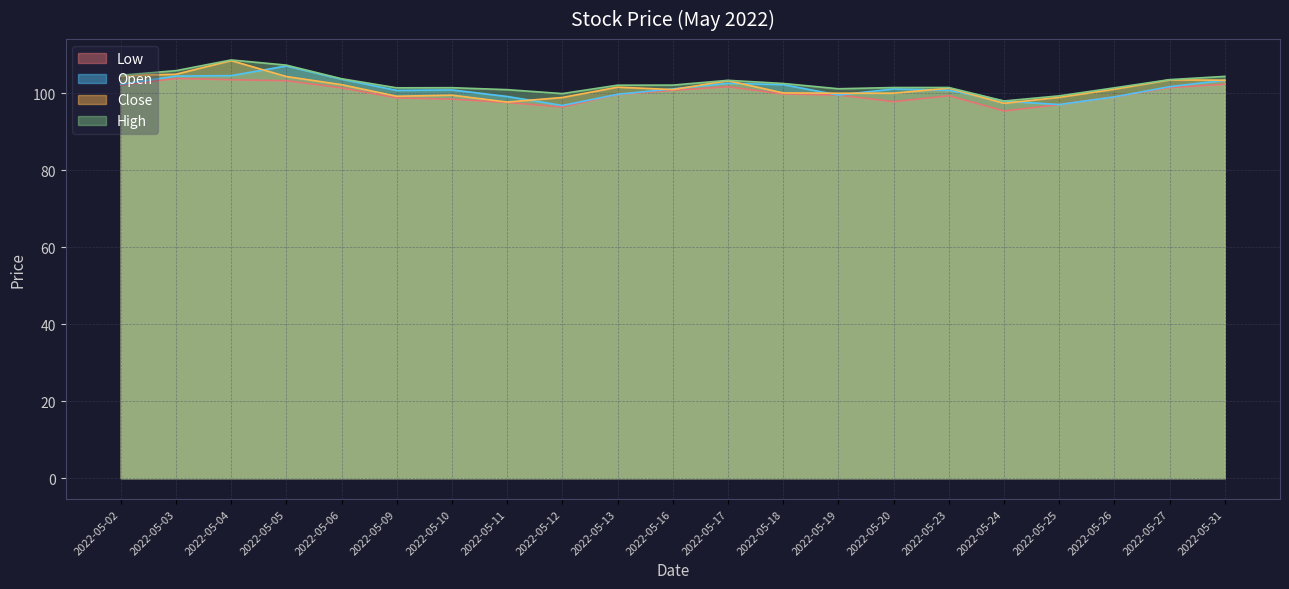

Which series changed the most between 2022-05-10 and 2022-05-13?

Close